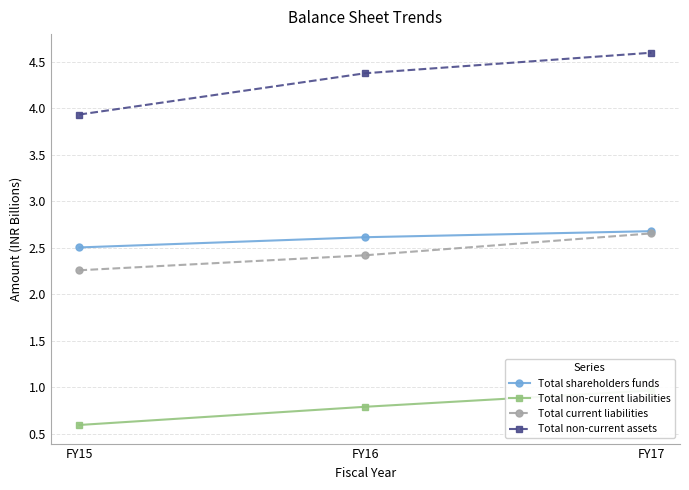

Between FY15 and FY16, which series saw the biggest shift?

Total non-current assets